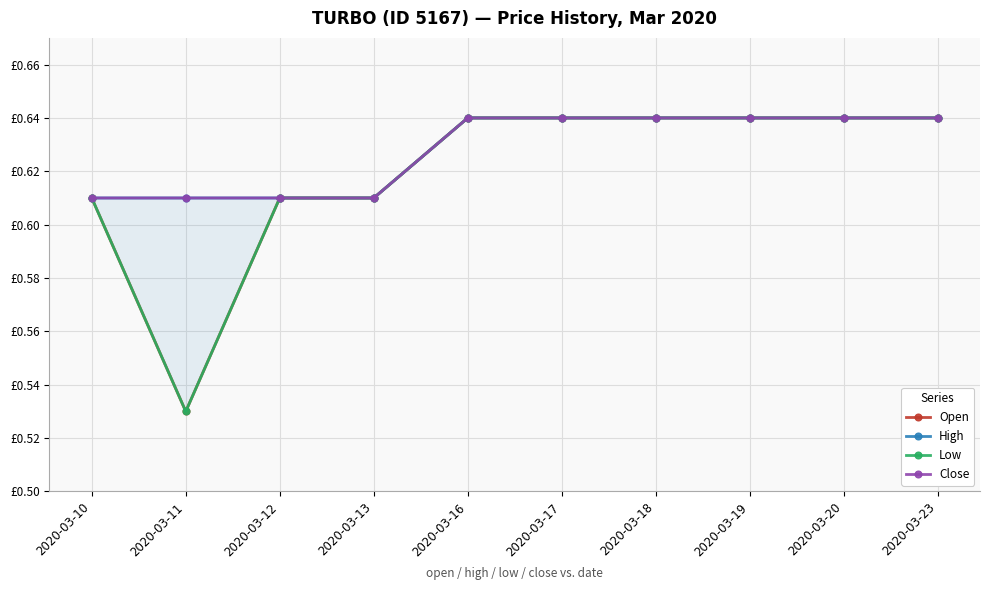

At how many categories does at least one series exceed 0?

10